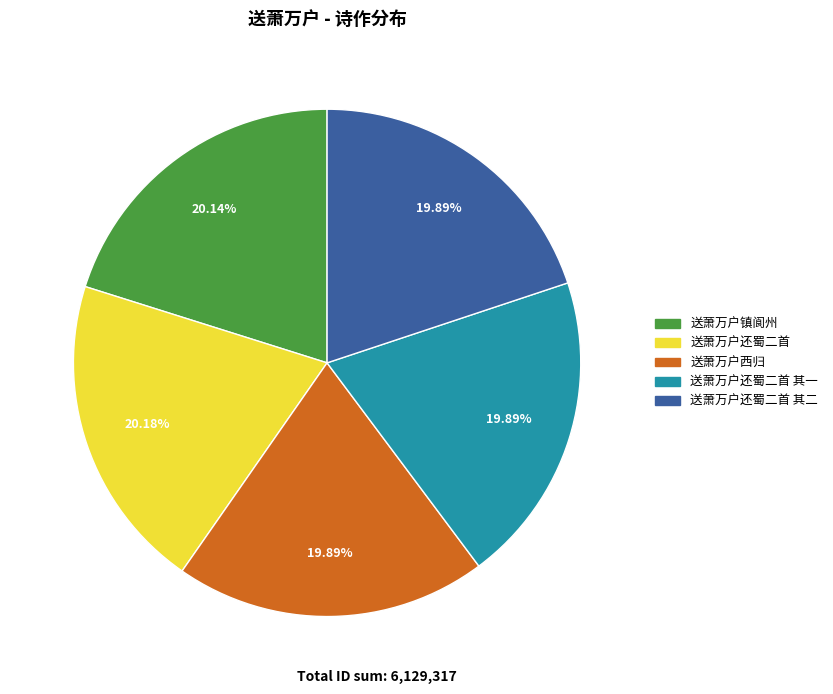

Combined, do 送萧万户镇阆州 and 送萧万户还蜀二首 其二 account for over 50%?

No